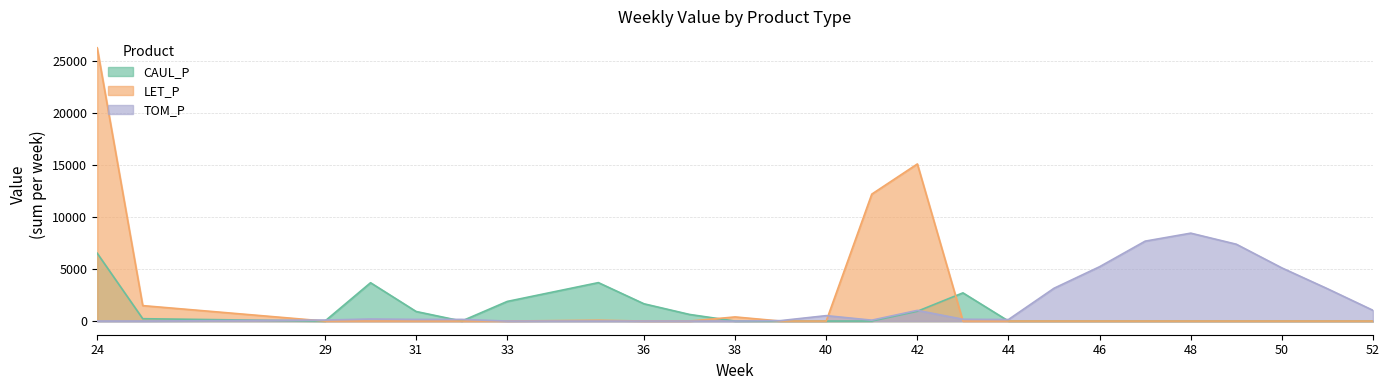

What is the difference between the TOM_P values at 29 and 37?

98.1